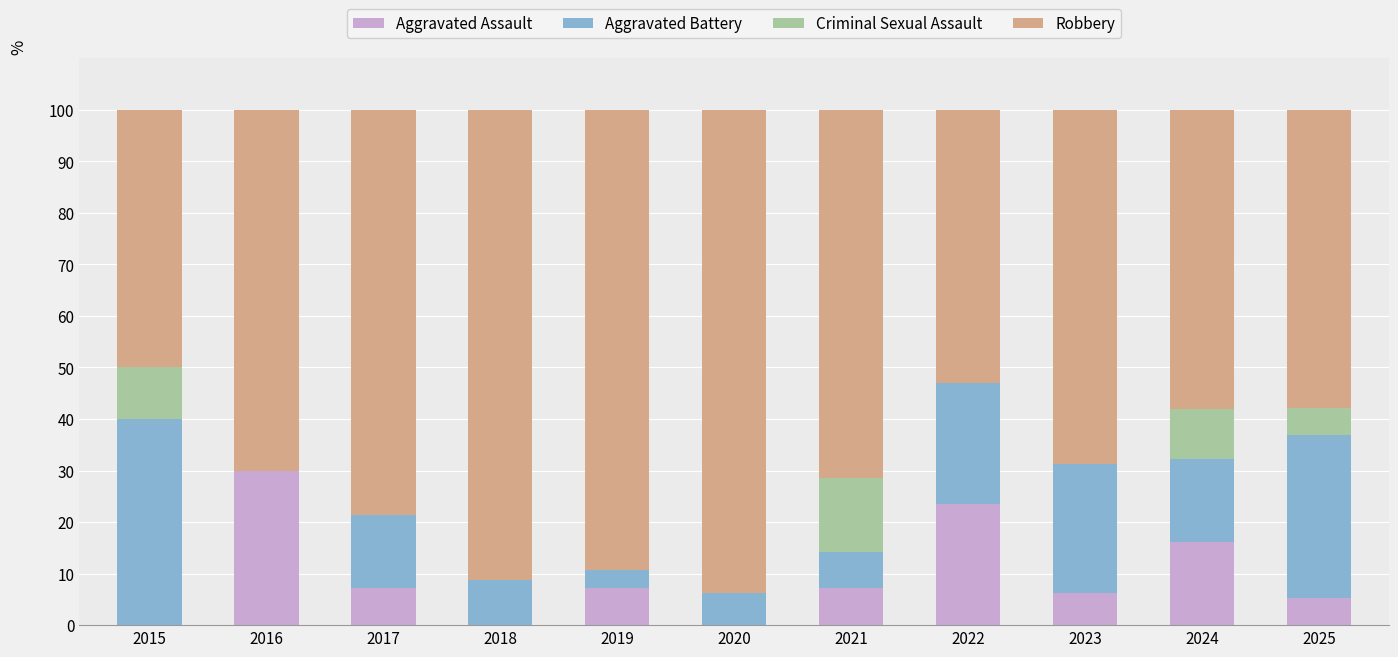

What is the difference between the Aggravated Assault values at 2016 and 2025?

24.7